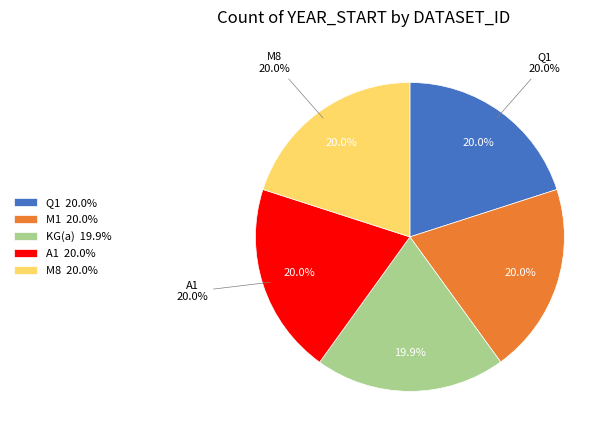

Is there a majority slice in this chart?

No